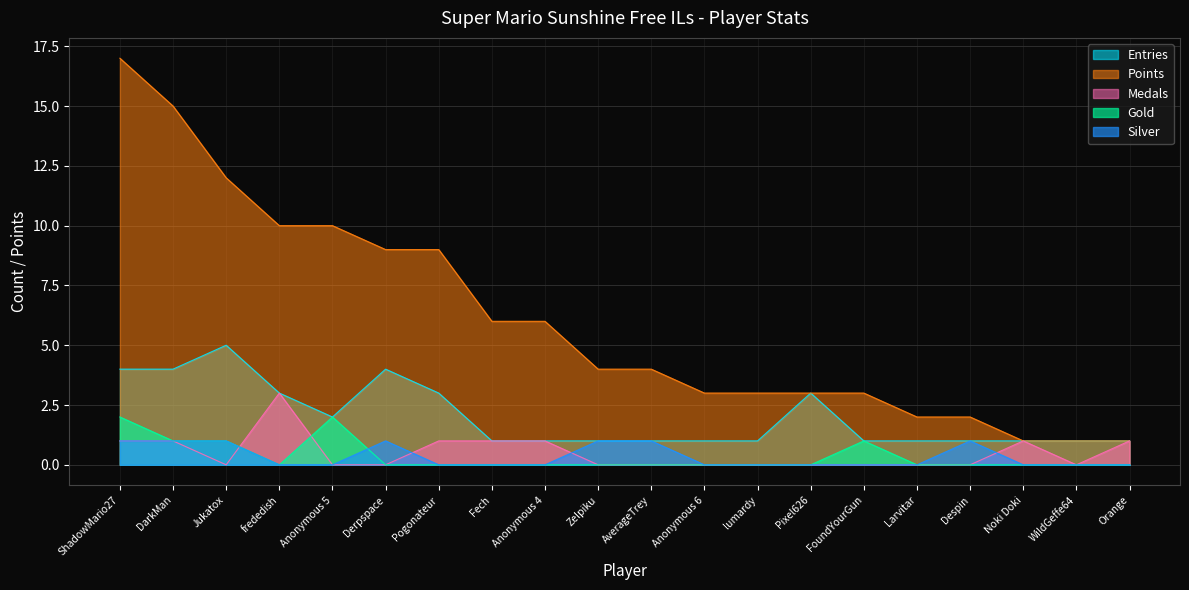

Where does the Points series first go above 4?

ShadowMario27